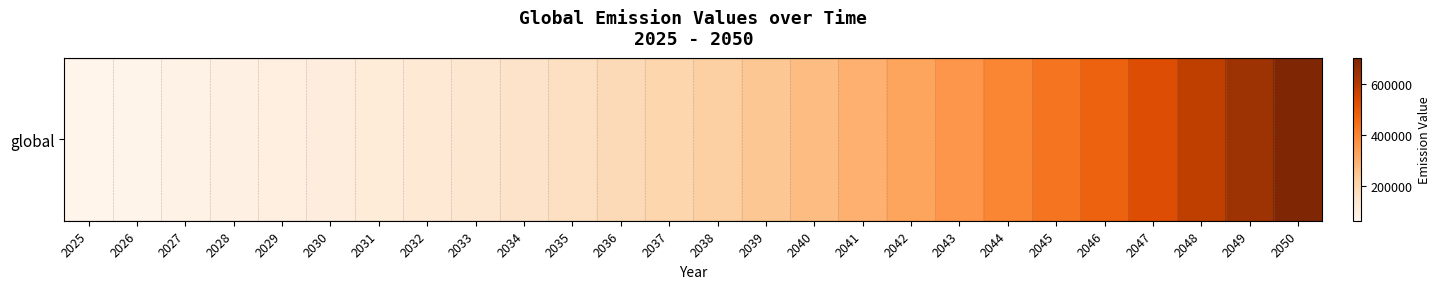

How many values exceed 224397?

13